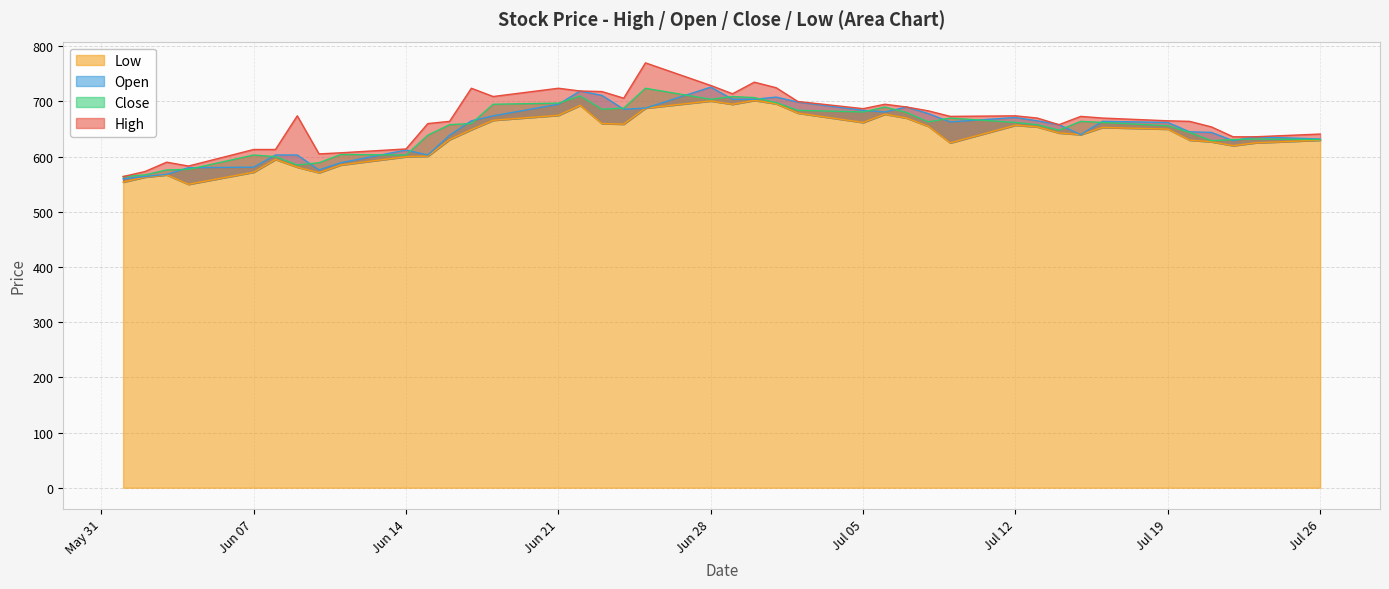

What is the total value across all series at 2021-07-13?

2647